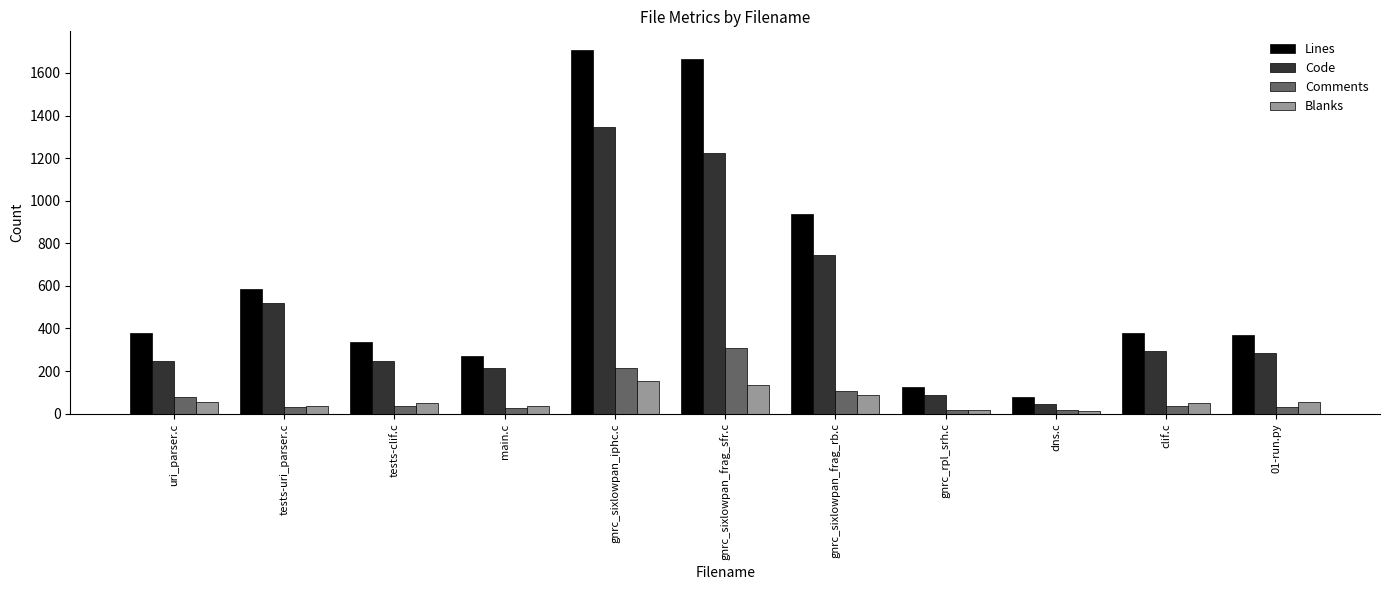

At which label does Comments first exceed 36?

uri_parser.c